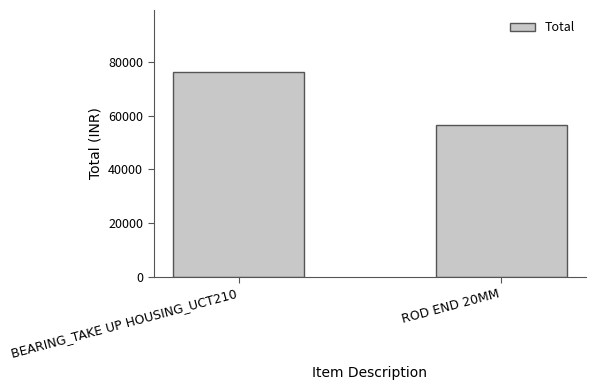

Reading right to left, what are all the values shown in this chart?

56500	76320